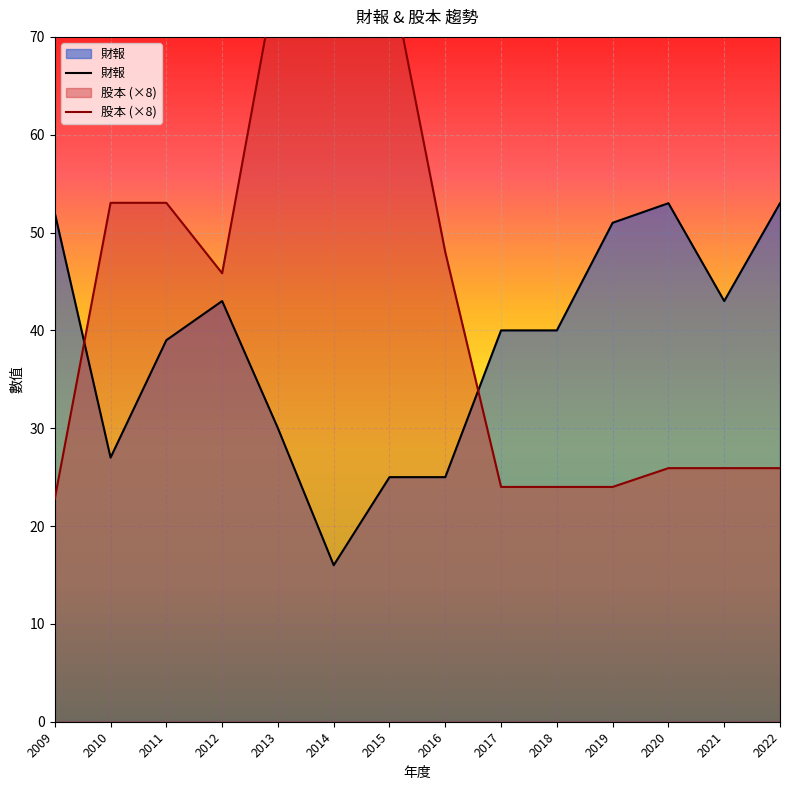

Which series has the largest range (max minus min)?

股本 (×8)